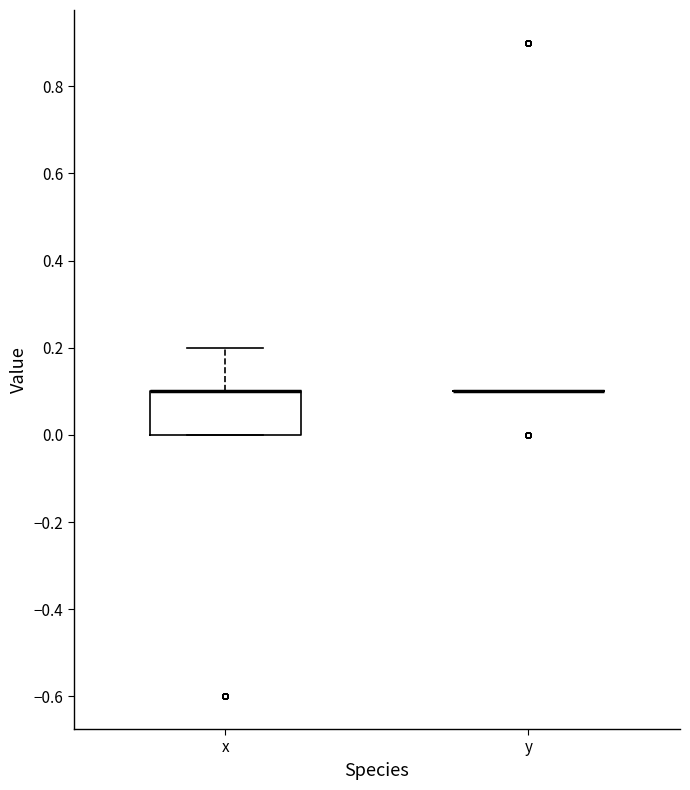

Reading left to right, read every box against the y-axis: the position of its median line, the range the box covers, and the ends of its whiskers. The values are not printed on the chart, so give them approximately, as read against the axis.

x: median 0.1 (drawn on the box's upper edge), box 0.0 to 0.1, whiskers 0.0 to 0.2
y: box collapsed to a line at 0.1, whiskers 0.1 to 0.1